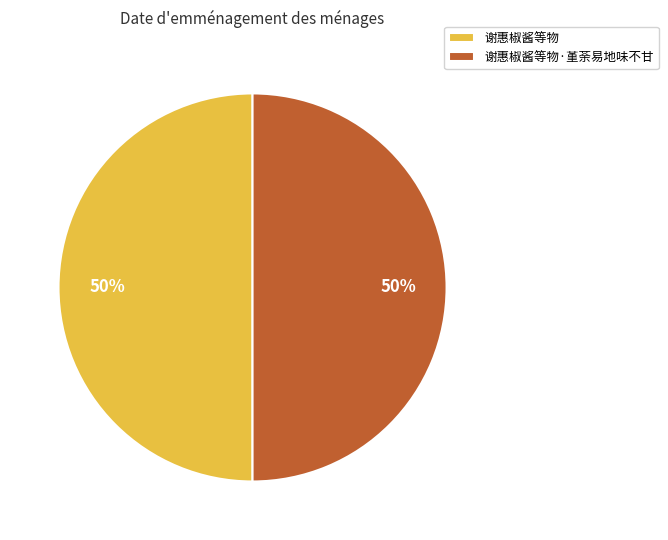

The 谢惠椒酱等物 slice represents 61% of the pie. True or false?

False